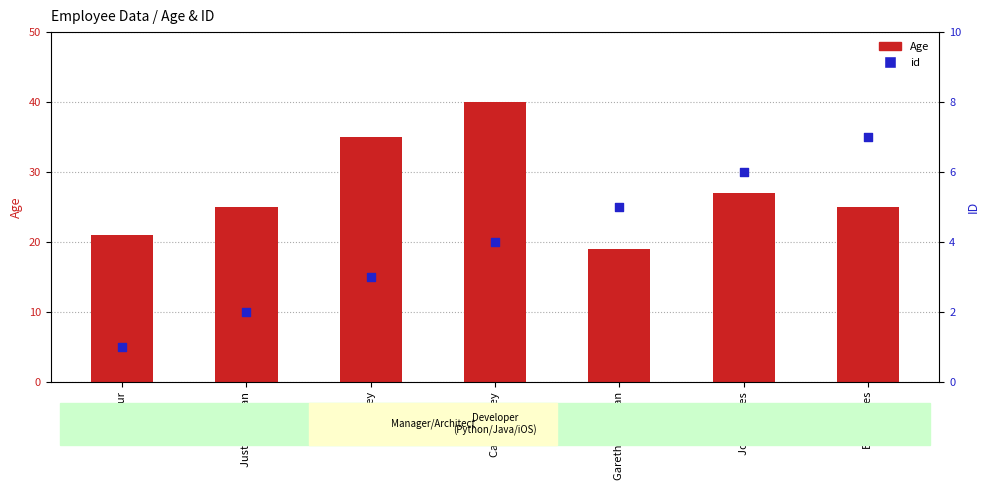

Is the value of Age at Set Carey greater than the value of id at John James?

Yes